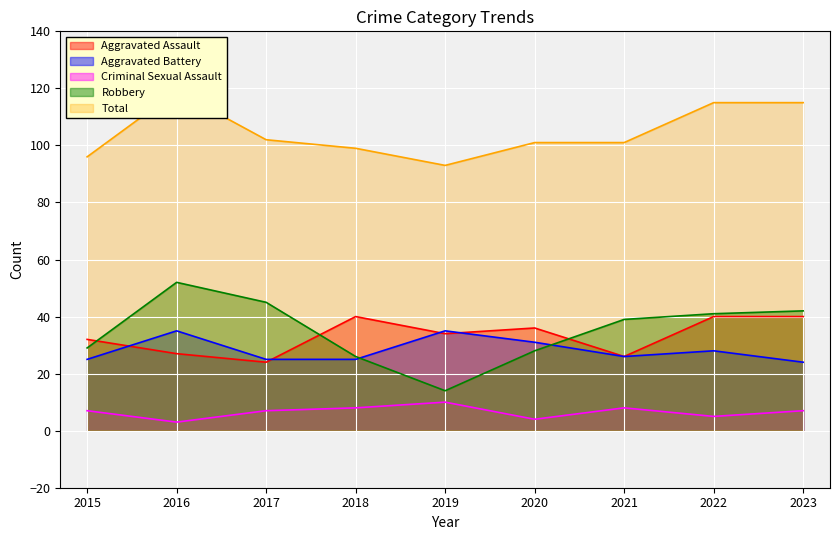

True or false: Aggravated Battery has a value of 49 at 2020.

False